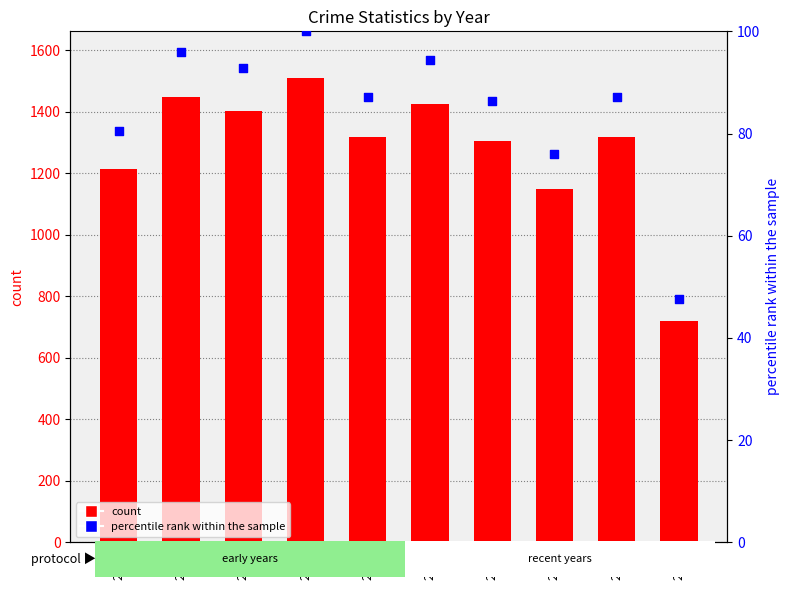

Which series has the largest total across all categories?

count